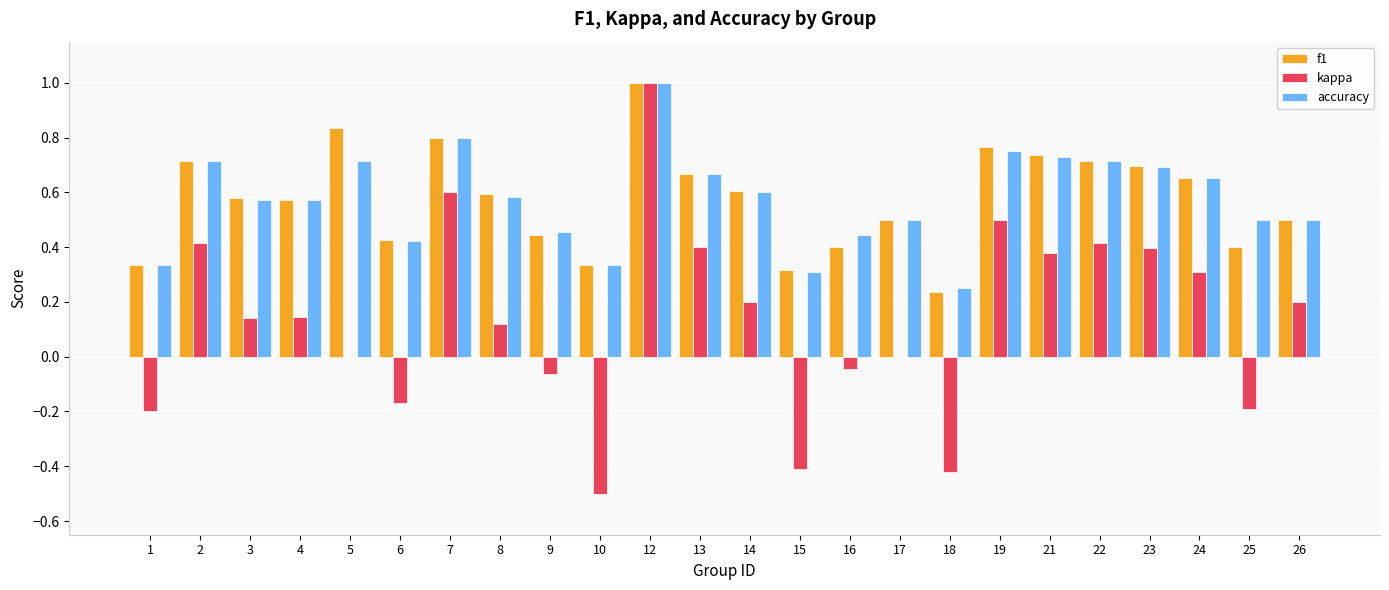

What is the sum of all f1 values?

13.8